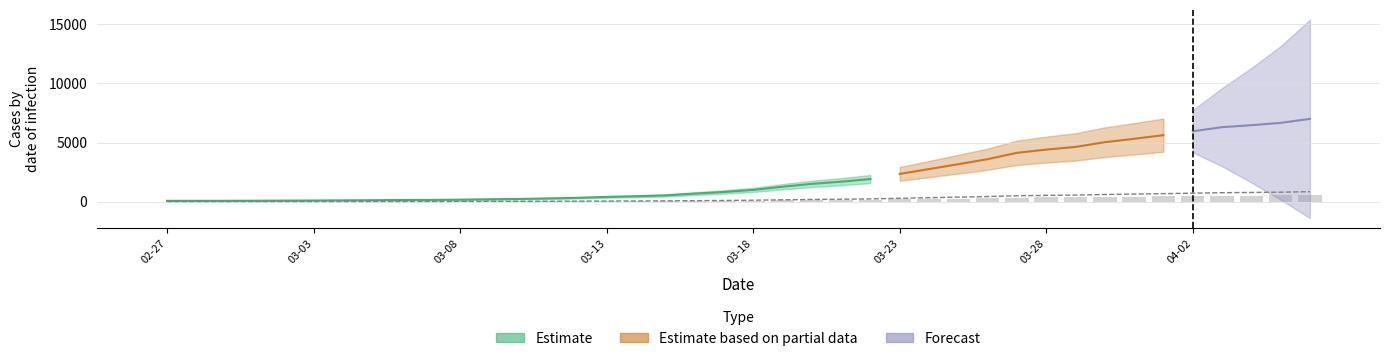

At which category does the chart reach its minimum across all series?

02-27